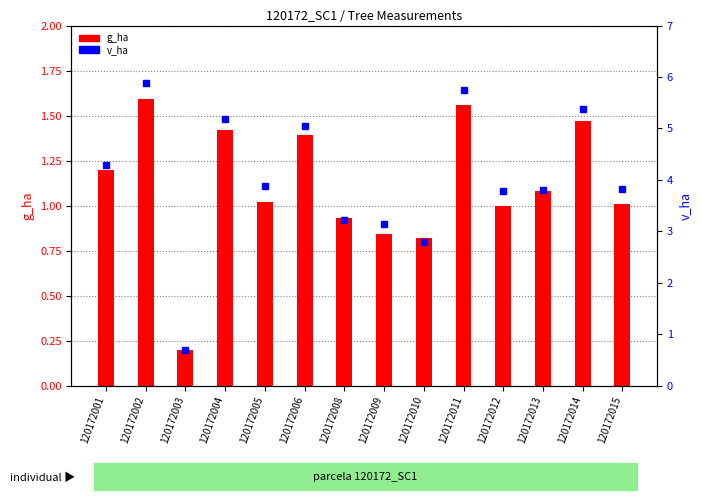

What is the approximate value of g_ha at 120172002?

1.6